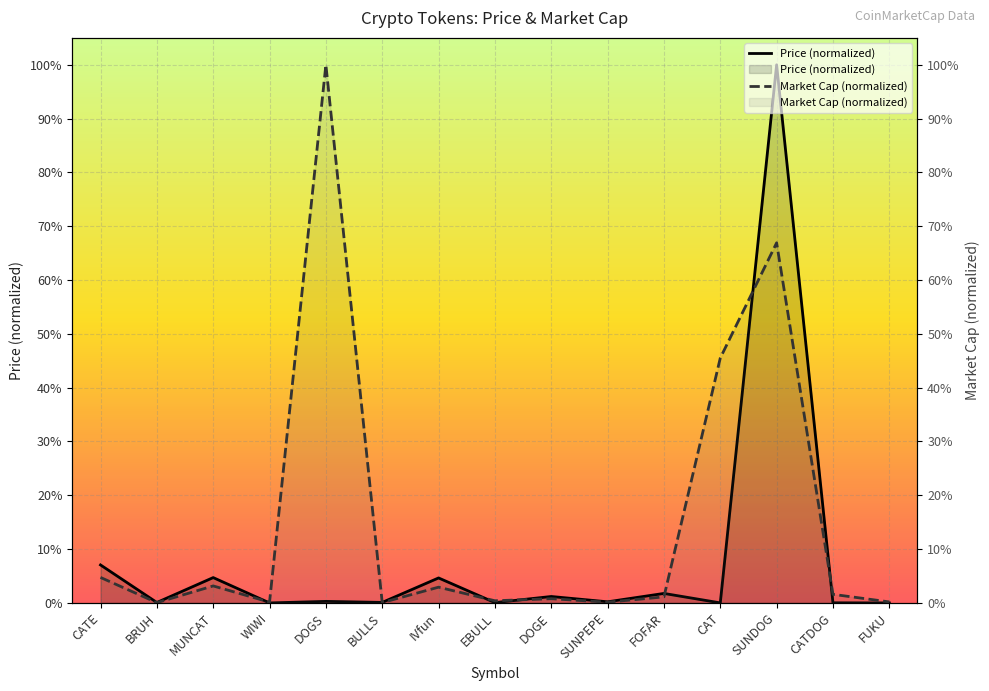

Reading right to left, extract all data points from this chart.

Price (normalized): 0.0	0.0	1.0	0.0	0.0	0.0	0.0	0.0	0.0	0.0	0.0	0.0	0.0	0.0	0.1
Market Cap (normalized): 0.0	0.0	0.7	0.5	0.0	0.0	0.0	0.0	0.0	0.0	1.0	0.0	0.0	0.0	0.0